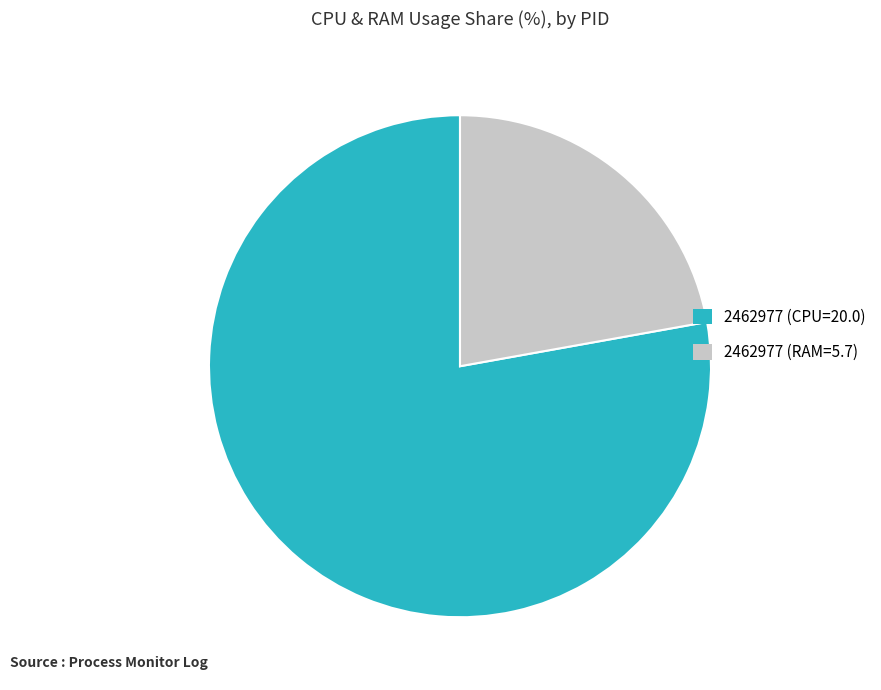

Approximately how many times larger is the value at 2462977 (RAM=5.7) compared to 2462977 (CPU=20.0)?

0.3